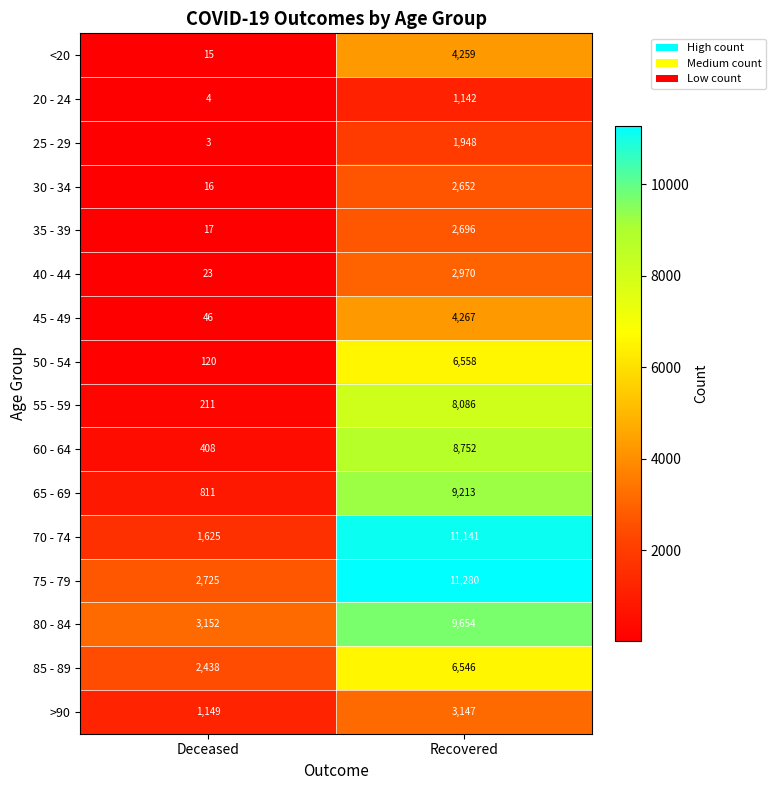

What is the approximate value of 65 - 69 at Recovered, to the nearest 10?

9210